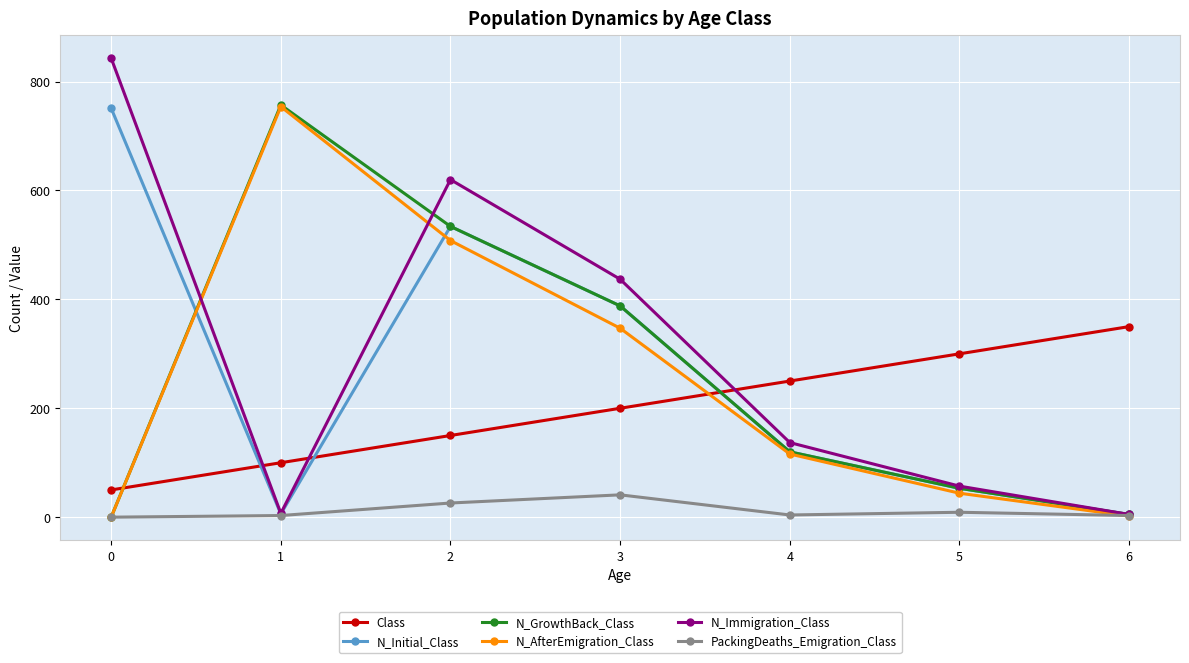

True or false: PackingDeaths_Emigration_Class and Class intersect in this chart.

False